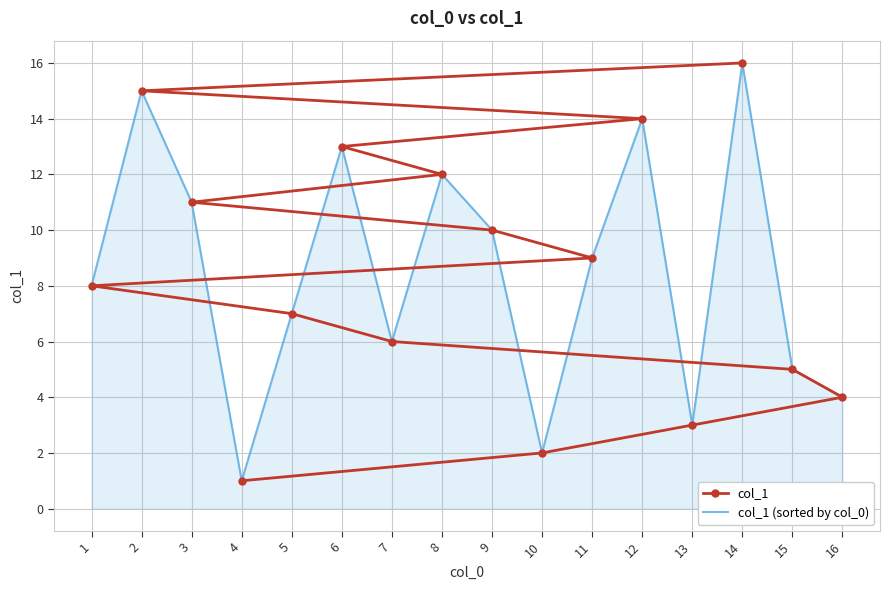

True or false: col_1 (sorted by col_0) and col_1 intersect in this chart.

True